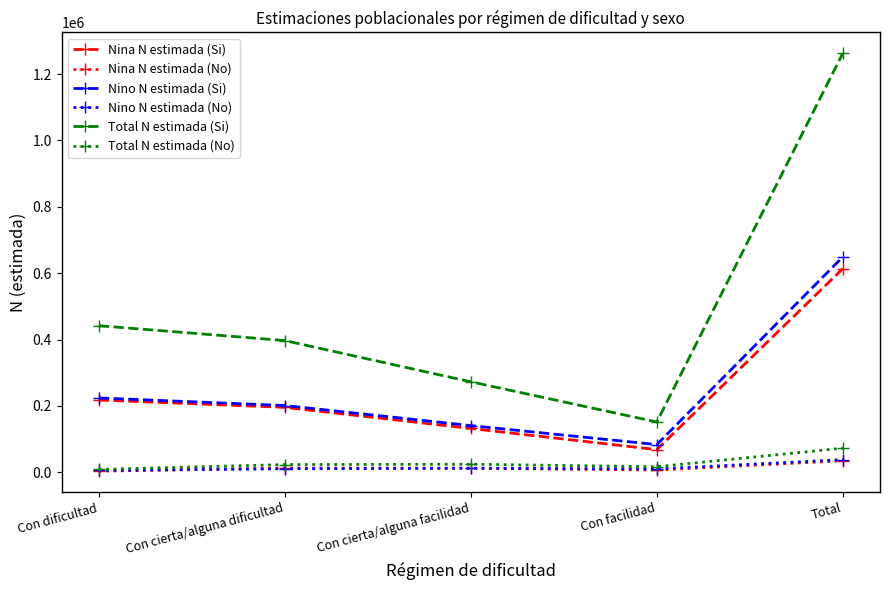

How many data points does each series have?

5